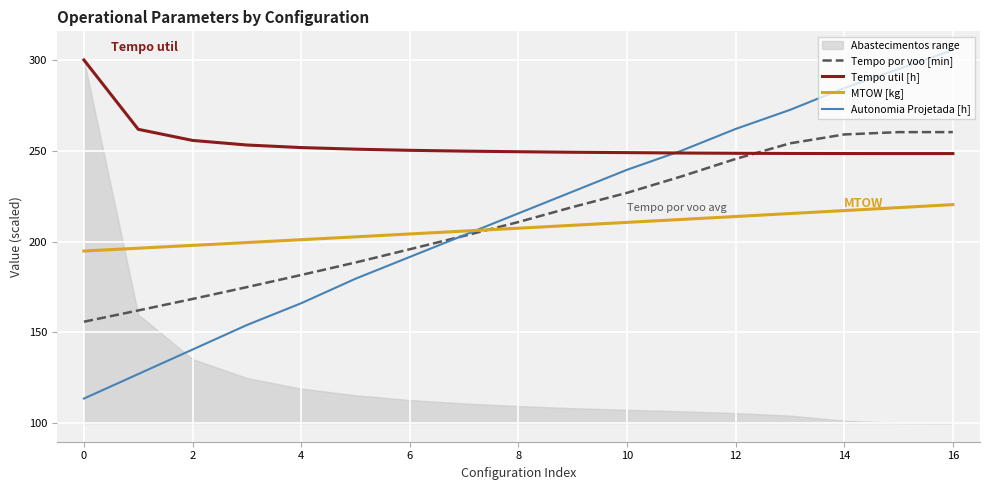

Is the value of MTOW [kg] at 16 greater than the value of Autonomia Projetada [h] at 12?

No